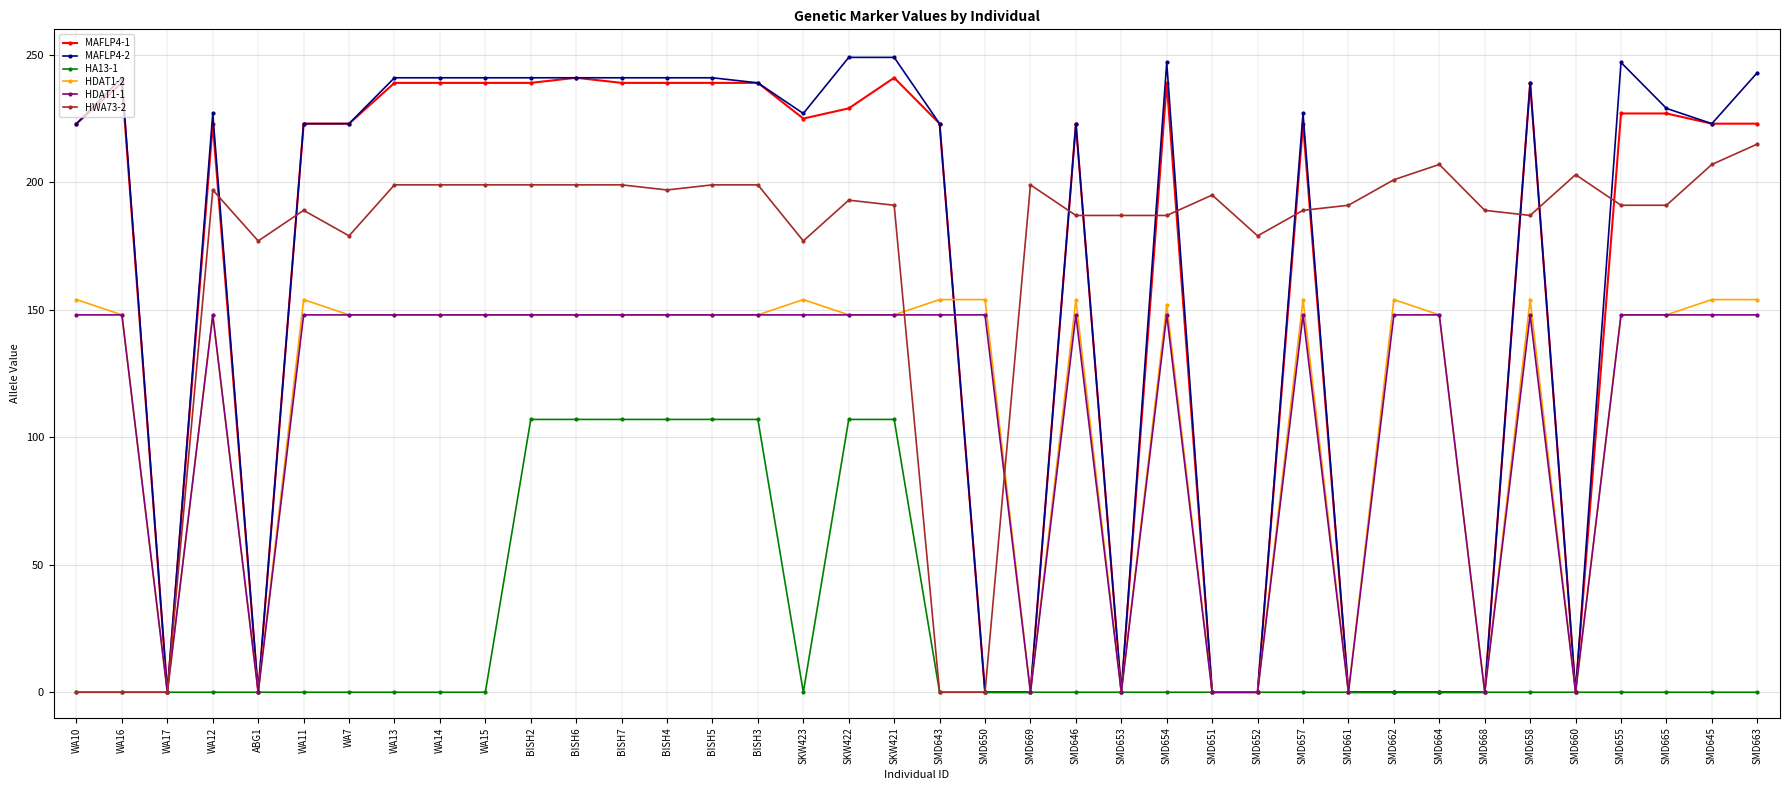

Read the HDAT1-2 value at BISH2, to the nearest 10.

150